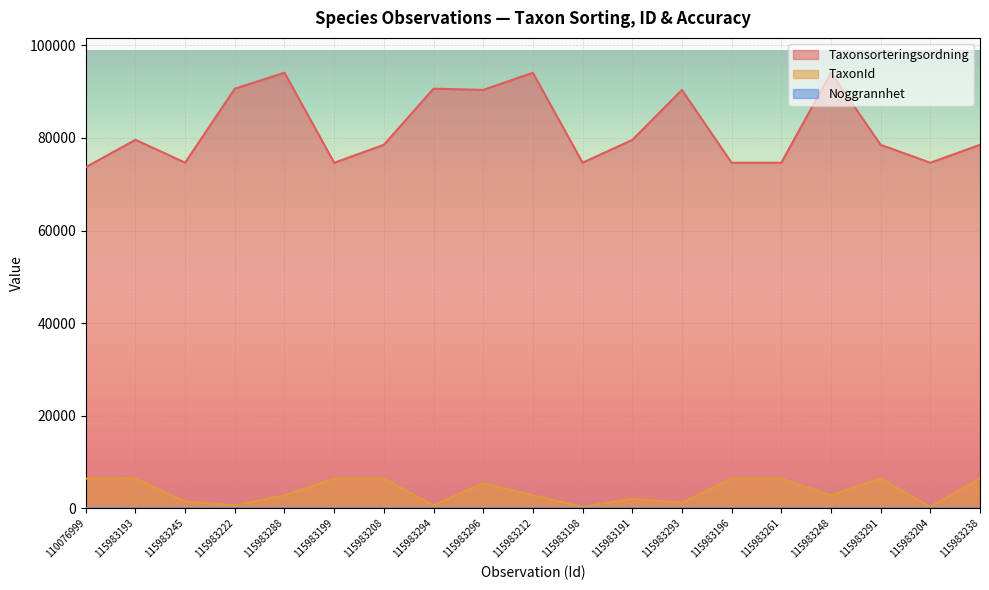

What is the difference between the maximum and minimum values in the Noggrannhet series?

20